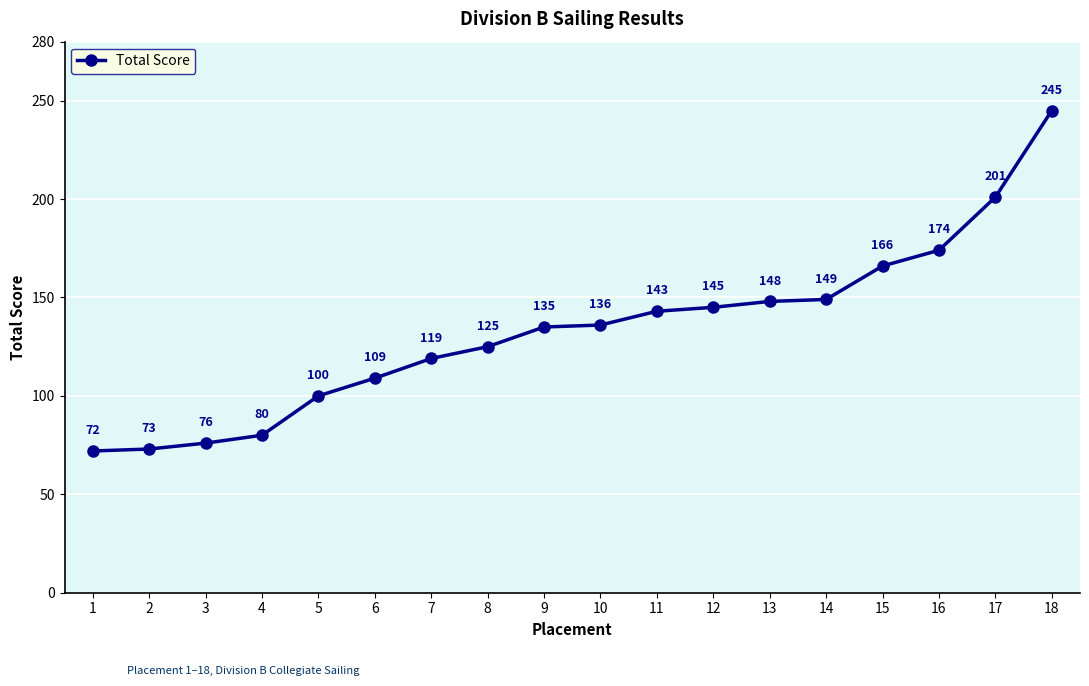

True or false: the data has more than 2 interior local peaks.

False